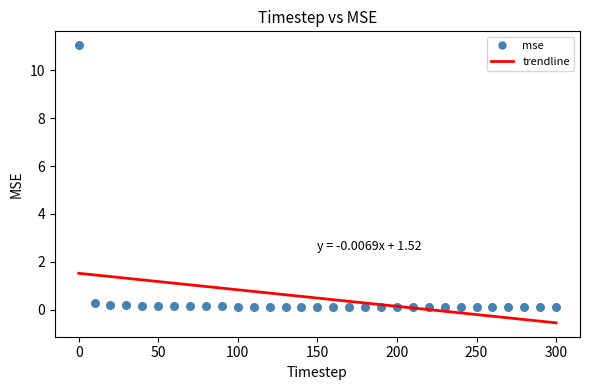

What is the range of Y values (max minus min)?

11.0